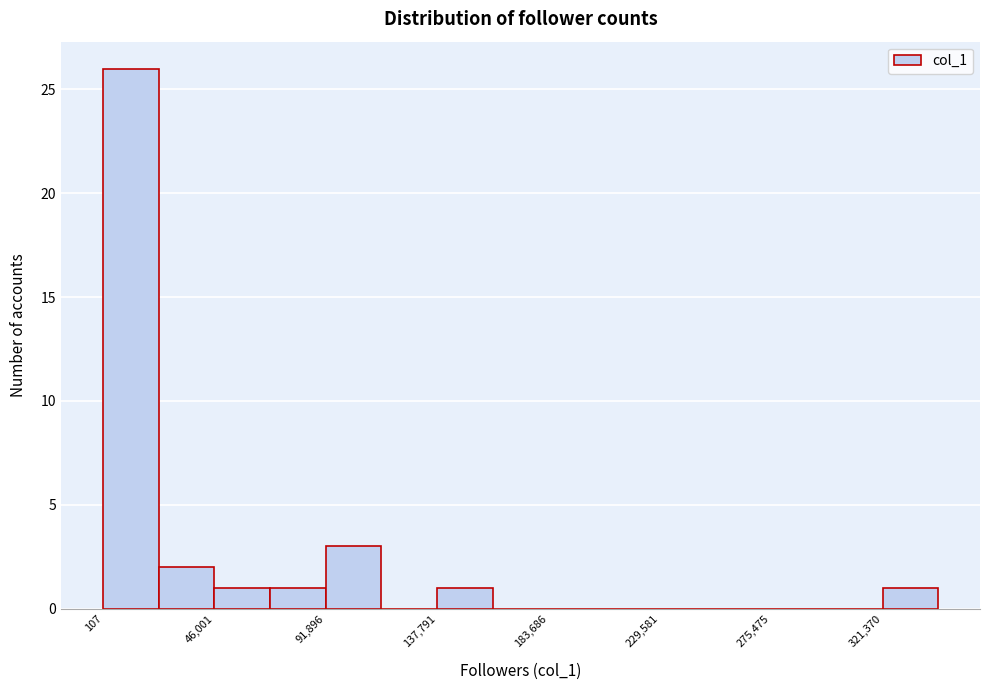

How tall is the bar that spans 45000 to 70000 on the x-axis? Neither the bar edges nor the heights are printed on the chart, so give them approximately, as read against the axes.

1